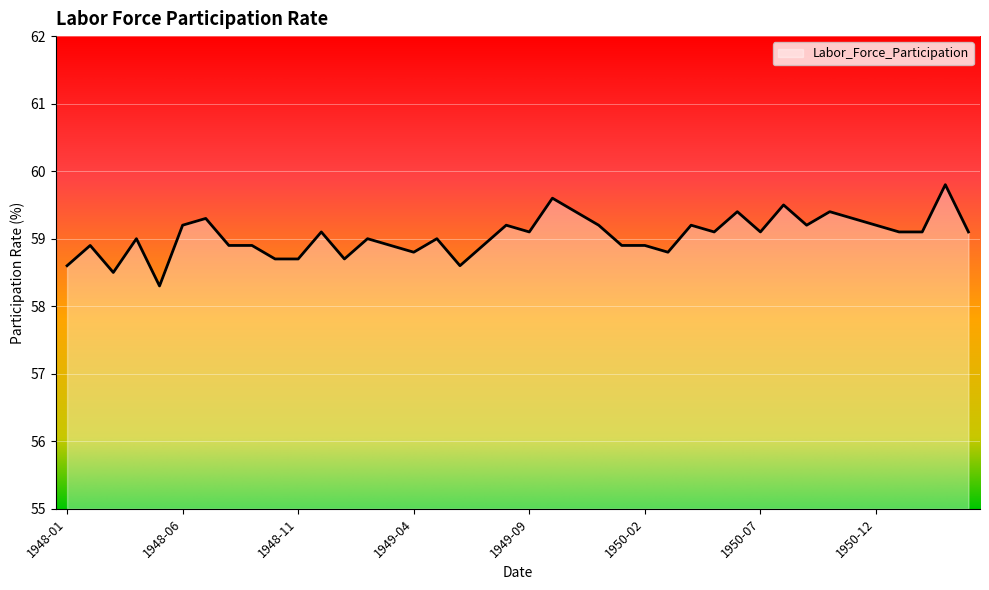

What is the minimum value shown in the chart?

58.3